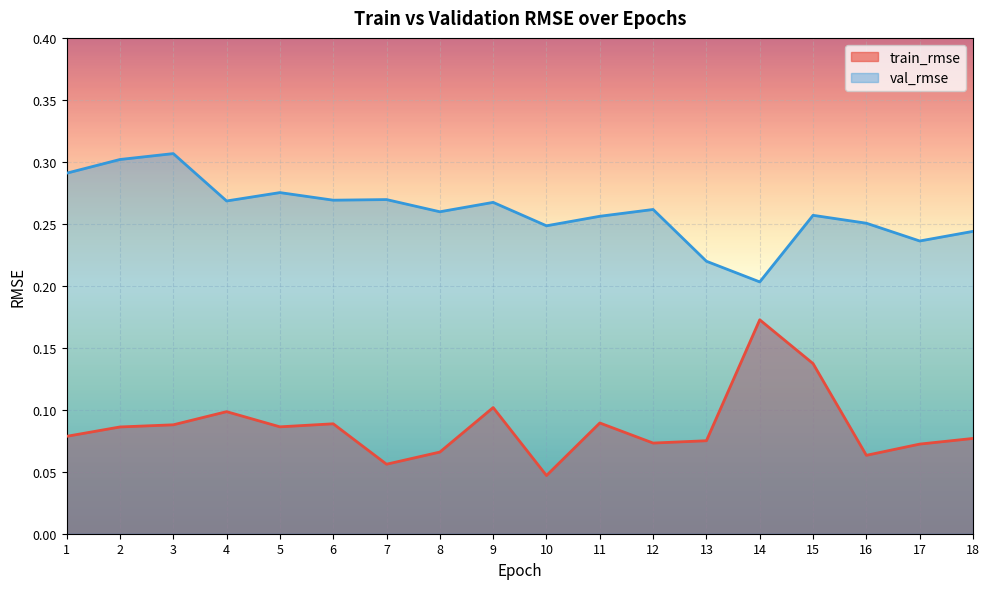

Where is val_rmse nearest to the value 0?

14